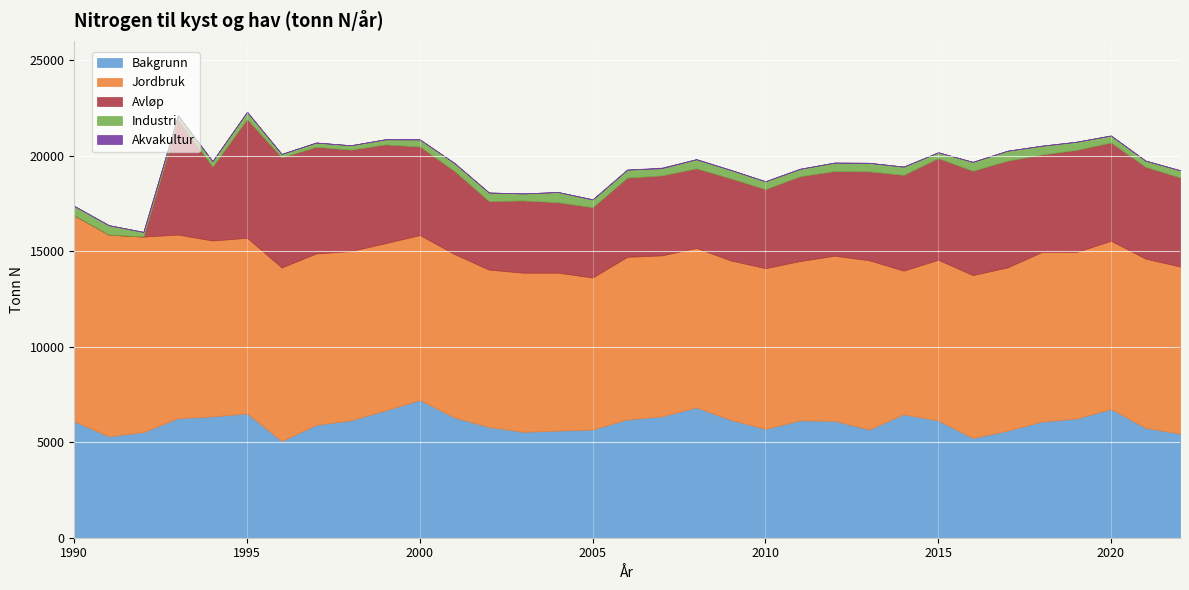

Reading right to left, transcribe all the data shown in this chart.

Bakgrunn: 2022=5449	2021=5749	2020=6735	2019=6237	2018=6079	2017=5603	2016=5219	2015=6135	2014=6459	2013=5664	2012=6117	2011=6142	2010=5695	2009=6168	2008=6819	2007=6349	2006=6193	2005=5662	2004=5606	2003=5540	2002=5796	2001=6291	2000=7204	1999=6664	1998=6143	1997=5906	1996=5061	1995=6504	1994=6348	1993=6256	1992=5529	1991=5307	1990=6085
Jordbruk: 2022=8742	2021=8859	2020=8805	2019=8712	2018=8872	2017=8538	2016=8526	2015=8411	2014=7519	2013=8857	2012=8642	2011=8336	2010=8411	2009=8342	2008=8345	2007=8426	2006=8508	2005=7955	2004=8265	2003=8329	2002=8234	2001=8556	2000=8636	1999=8748	1998=8858	1997=8970	1996=9082	1995=9193	1994=9205	1993=9610	1992=10230	1991=10553	1990=10782
Avløp: 2022=4664	2021=4806	2020=5144	2019=5345	2018=5103	2017=5588	2016=5459	2015=5319	2014=5011	2013=4651	2012=4428	2011=4439	2010=4138	2009=4294	2008=4167	2007=4184	2006=4142	2005=3680	2004=3683	2003=3780	2002=3586	2001=4346	2000=4632	1999=5169	1998=5306	1997=5579	1996=5758	1995=6217	1994=3869	1993=6024	1992=0	1991=0	1990=0
Industri: 2022=377	2021=322	2020=367	2019=429	2018=463	2017=522	2016=467	2015=307	2014=432	2013=449	2012=445	2011=390	2010=412	2009=444	2008=480	2007=377	2006=421	2005=406	2004=538	2003=369	2002=450	2001=418	2000=372	1999=270	1998=232	1997=227	1996=185	1995=375	1994=292	1993=209	1992=245	1991=497	1990=496
Akvakultur: 2022=0	2021=0	2020=0	2019=0	2018=0	2017=0	2016=0	2015=0	2014=0	2013=0	2012=0	2011=0	2010=0	2009=0	2008=0	2007=35	2006=1	2005=8	2004=0	2003=0	2002=0	2001=2	2000=2	1999=2	1998=1	1997=1	1996=1	1995=1	1994=1	1993=1	1992=1	1991=0	1990=0